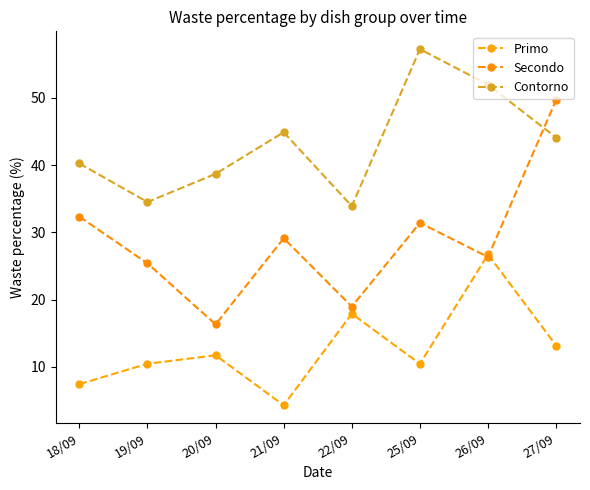

What position from the left is 26/09?

7